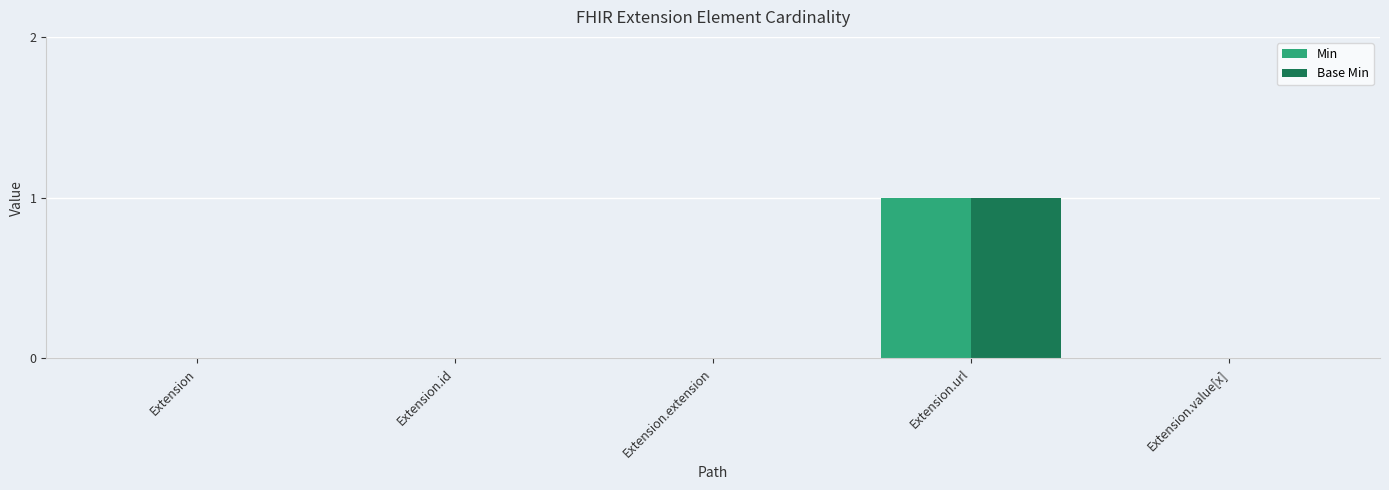

What is the highest value of the Base Min series?

1